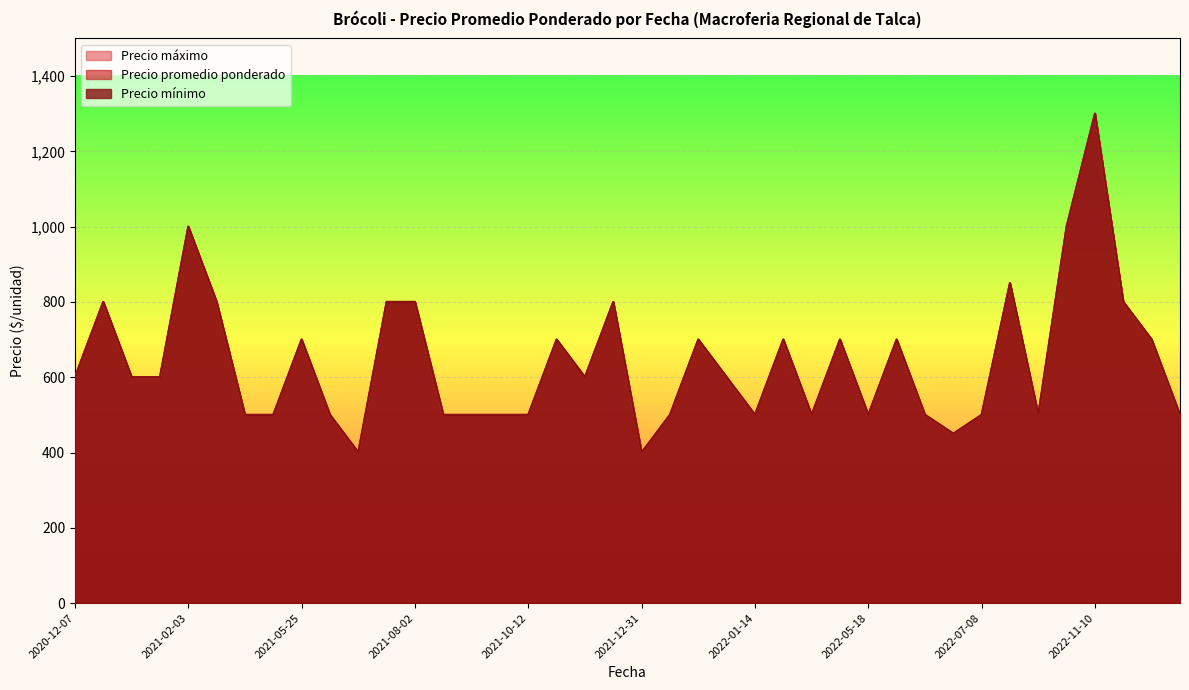

Which series has the widest spread of values?

Precio promedio ponderado